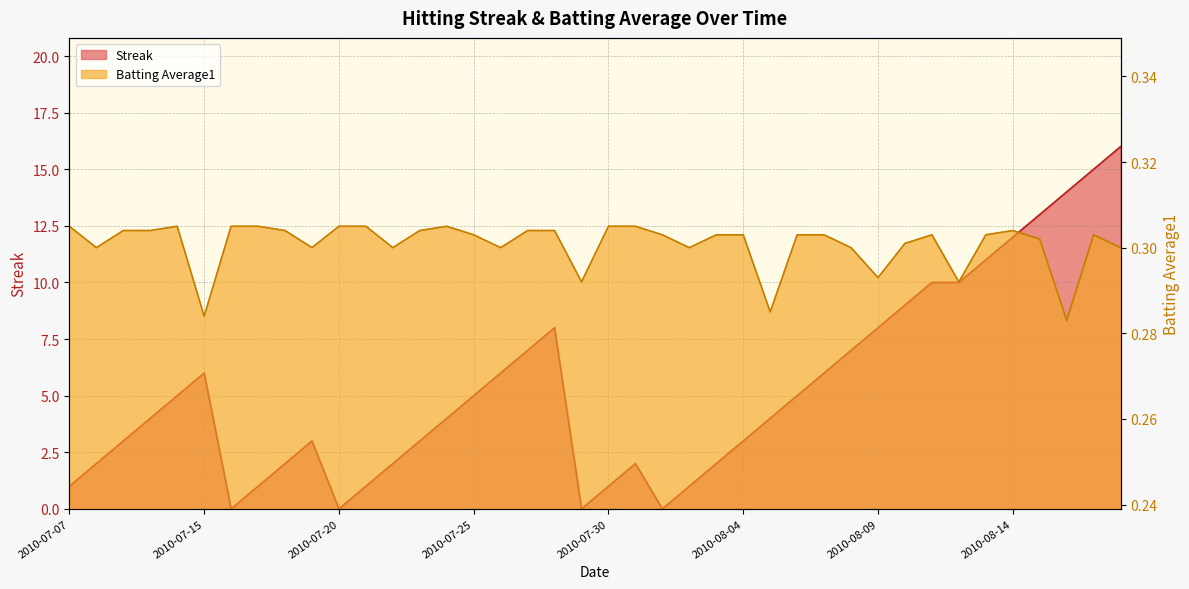

What is the difference between the Streak values at 2010-07-17 and 2010-08-03?

1.0